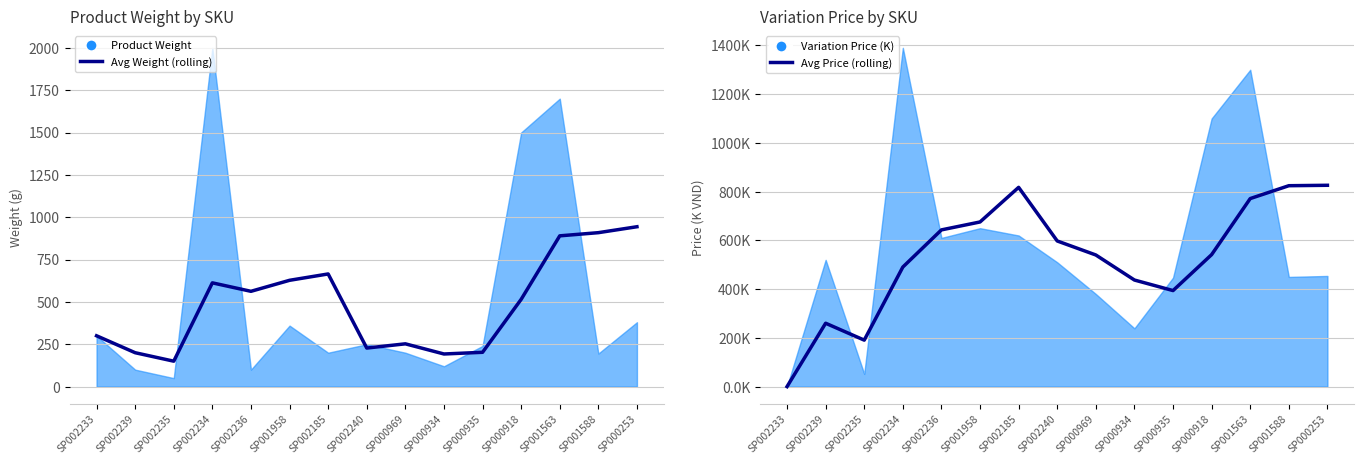

At which category does Avg Weight (rolling) reach its first local valley?

SP002235